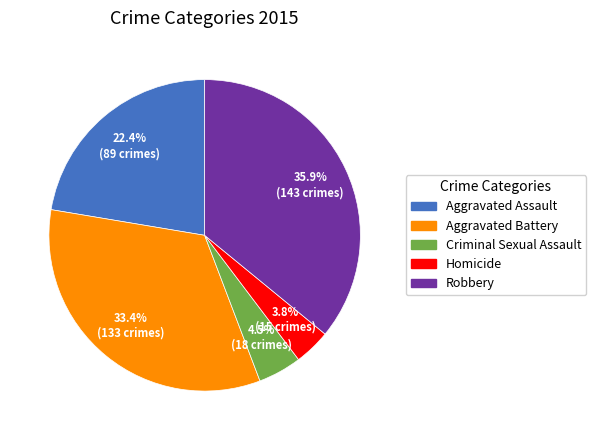

Is Aggravated Battery the majority of the pie?

No